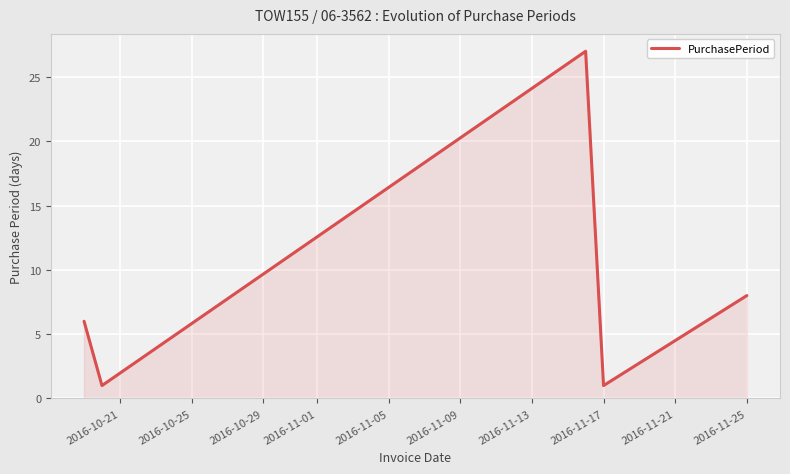

What is the sum of all values?

43